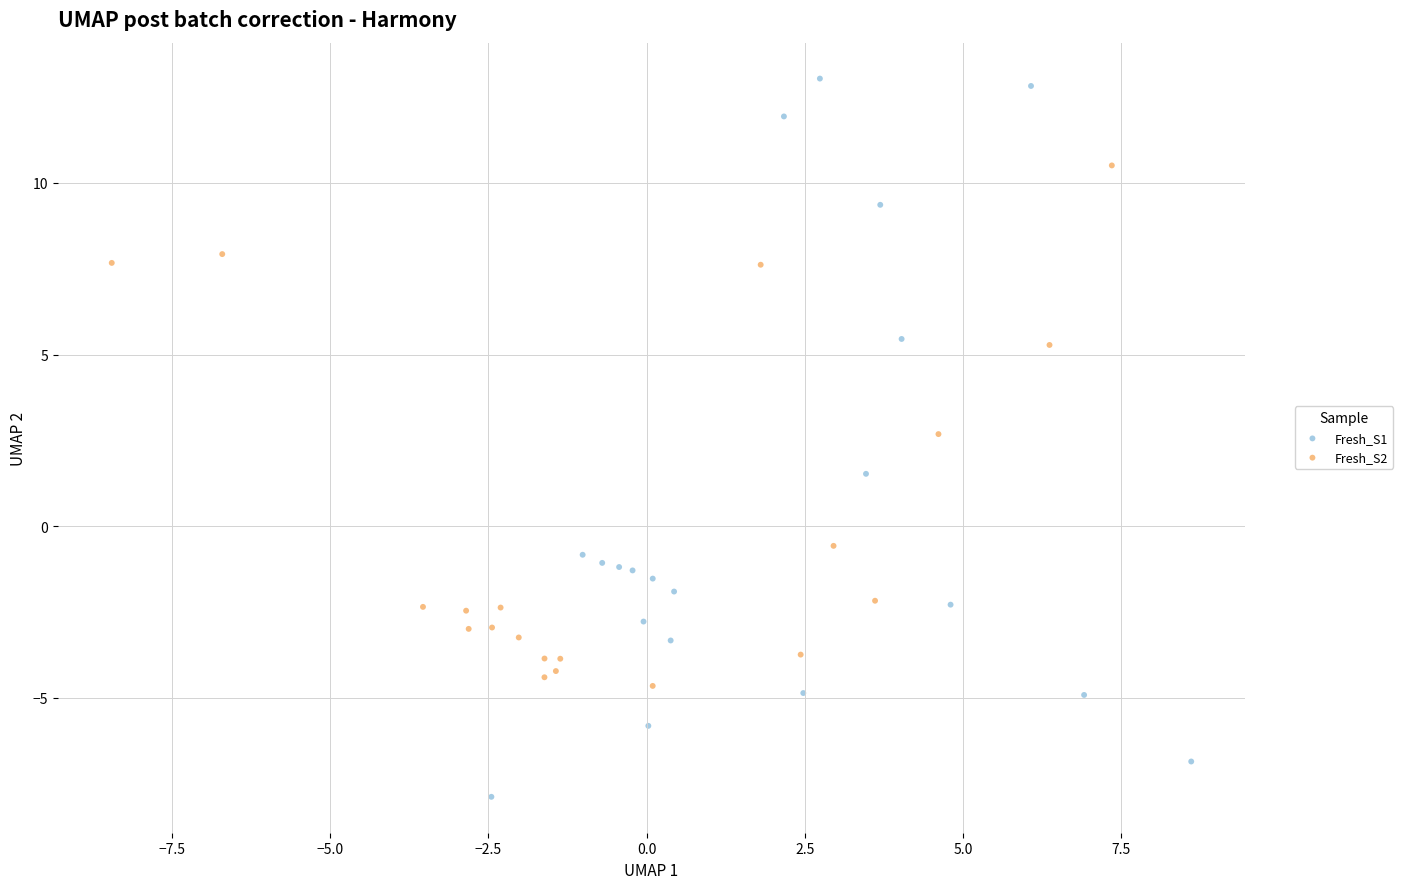

Which series contains the highest Y value?

Fresh_S1